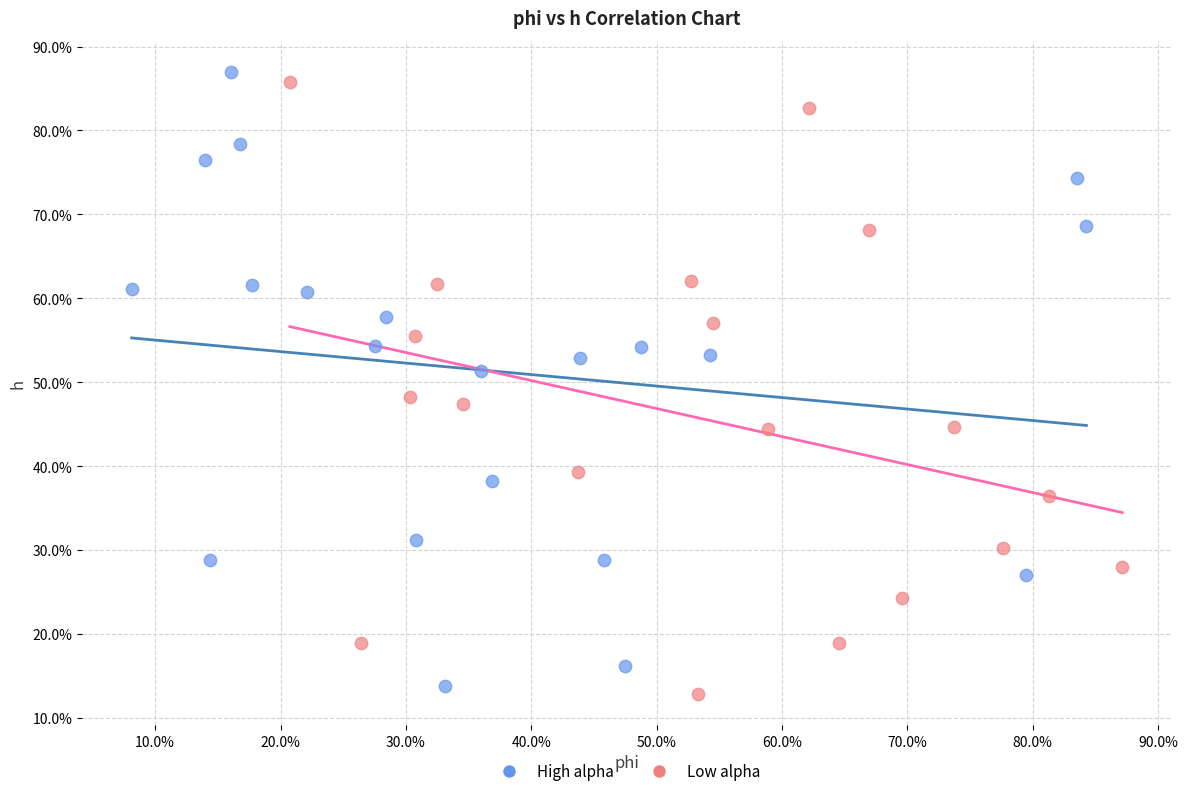

What are all the series names shown in the legend?

High alpha, Low alpha